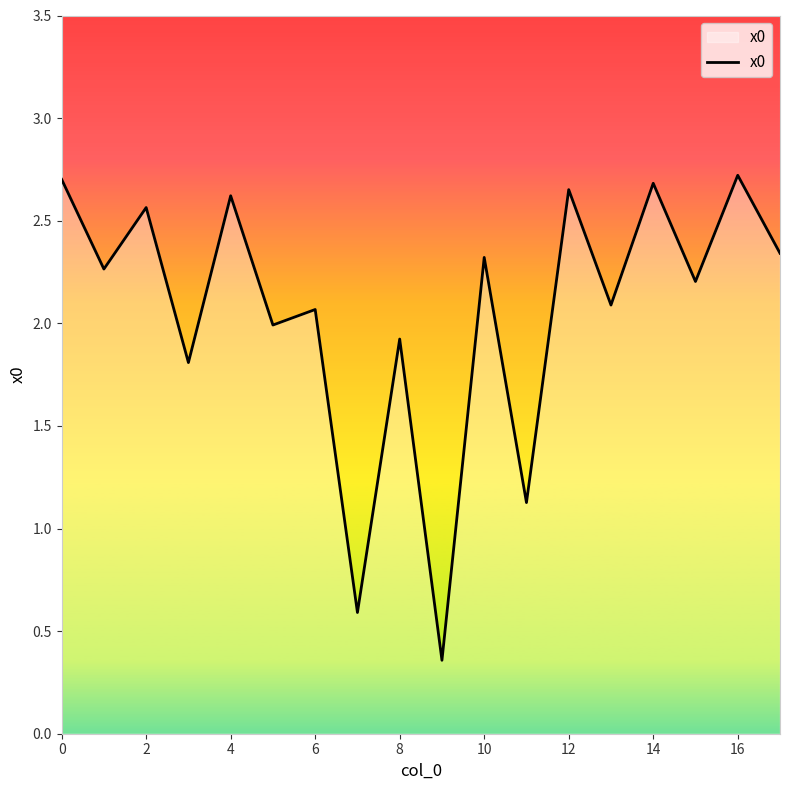

How many lines are shown in the chart?

1